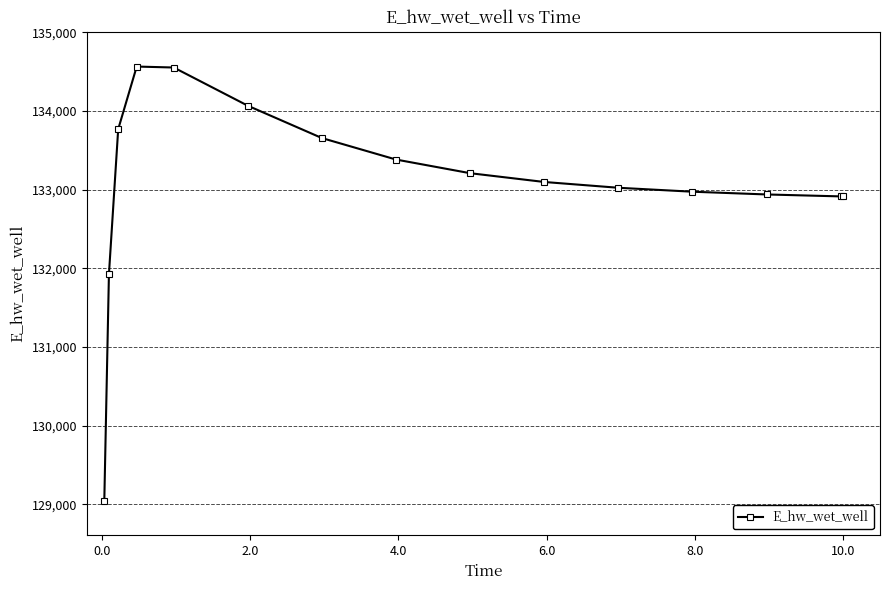

Does the chart display data point markers on the line(s)?

Yes